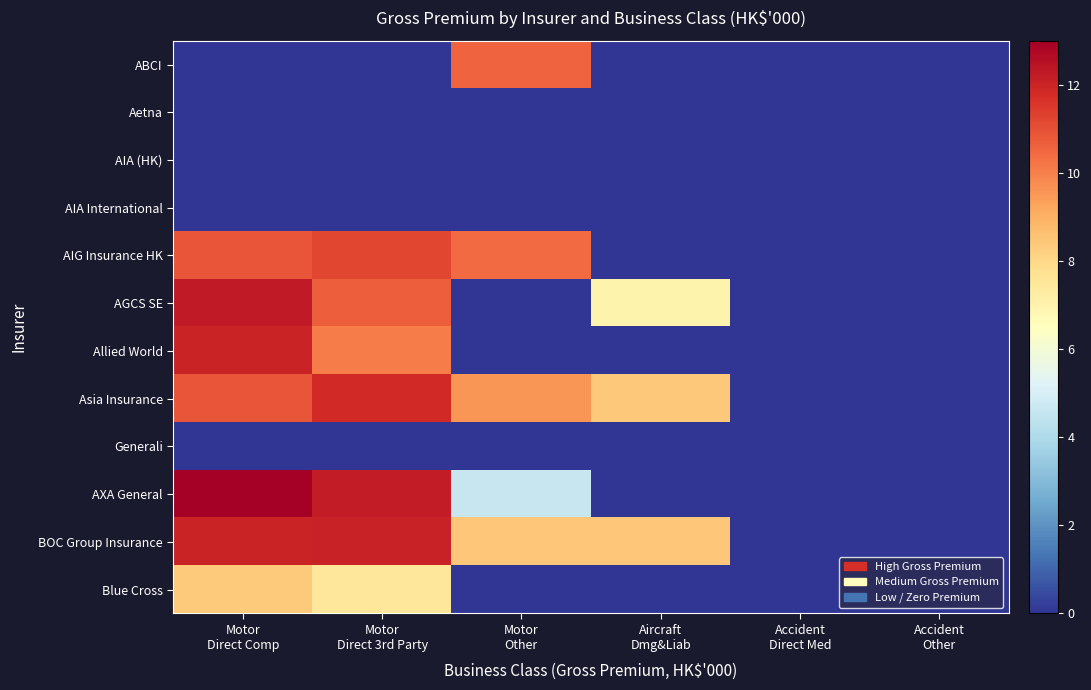

Which series changed the most between Motor Other and Accident Other?

ABCI